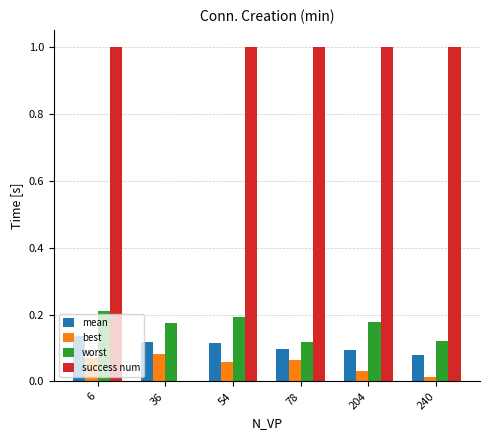

Which series has the largest total across all categories?

success num